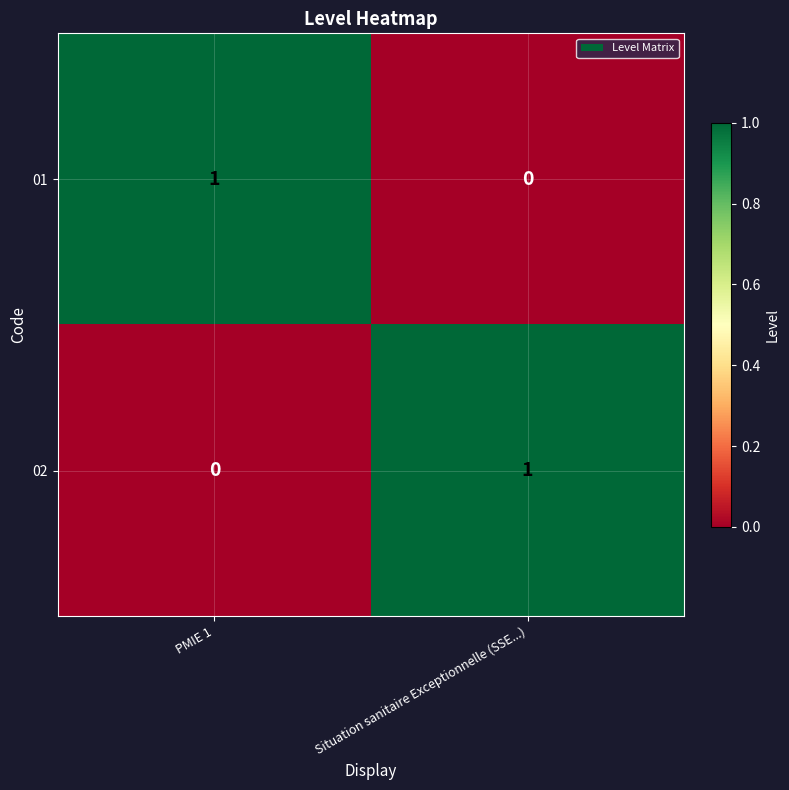

The value of 01 at PMIE 1 is 1. True or false?

True